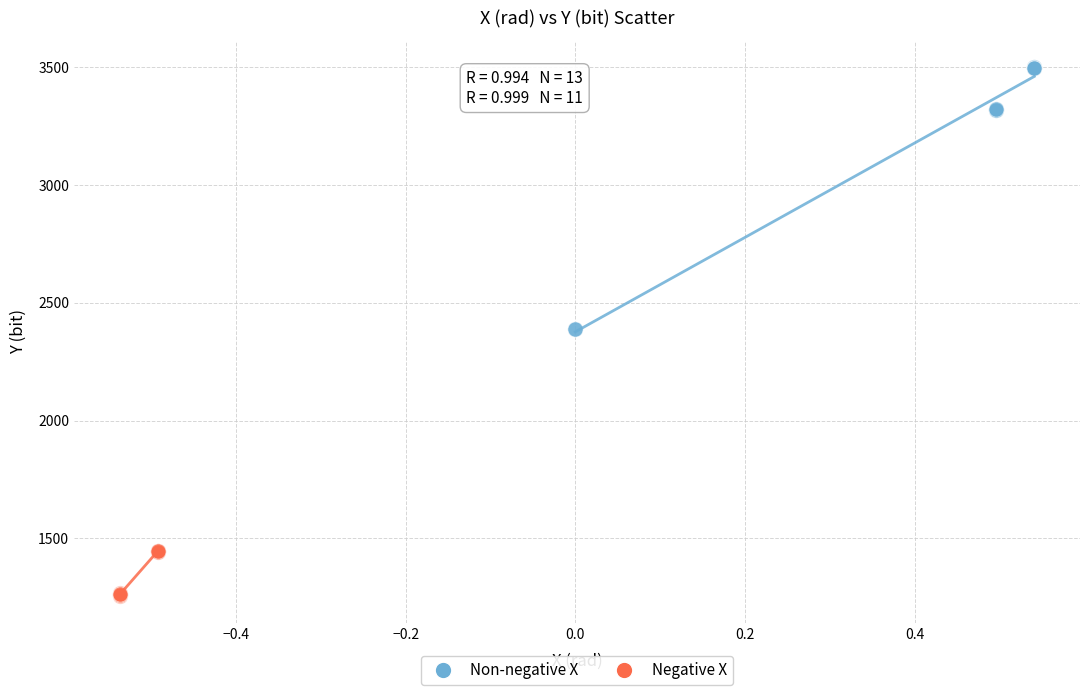

What are all the series names shown in the legend?

Non-negative X, Negative X